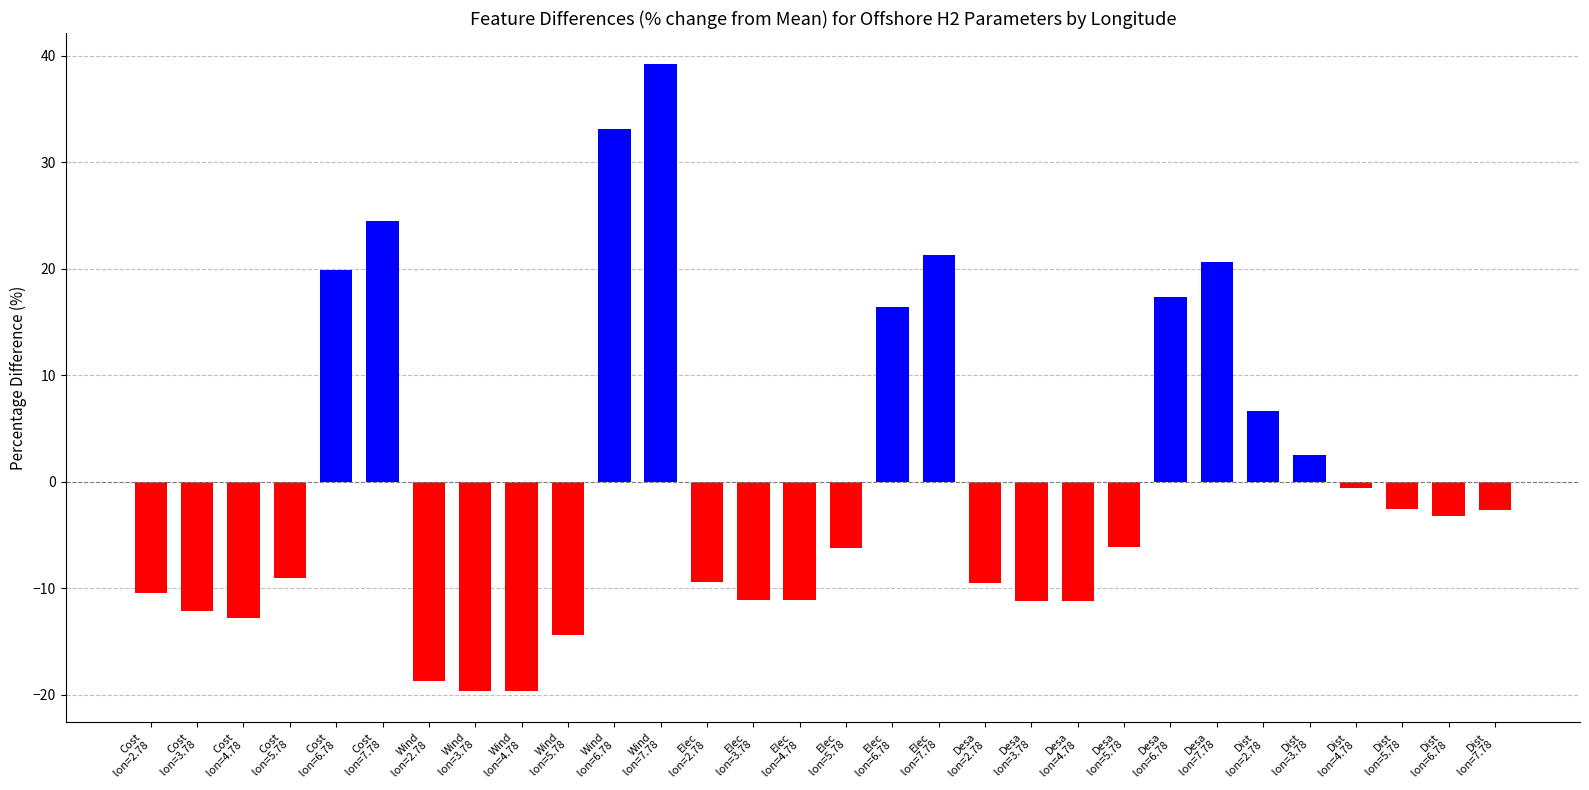

How many series are shown in this chart?

1